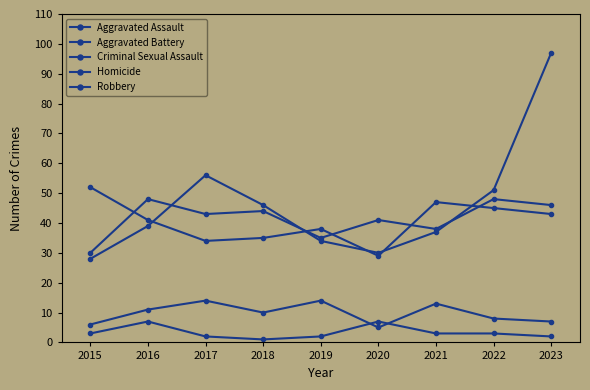

What is the spread (max minus min) of values at 2015?

49